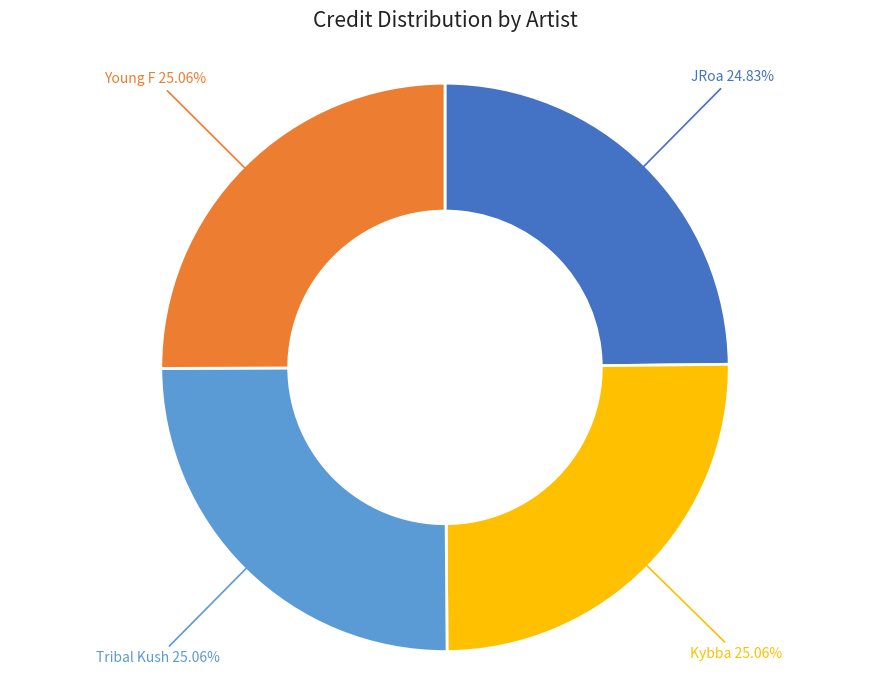

Does any single category account for the majority?

No